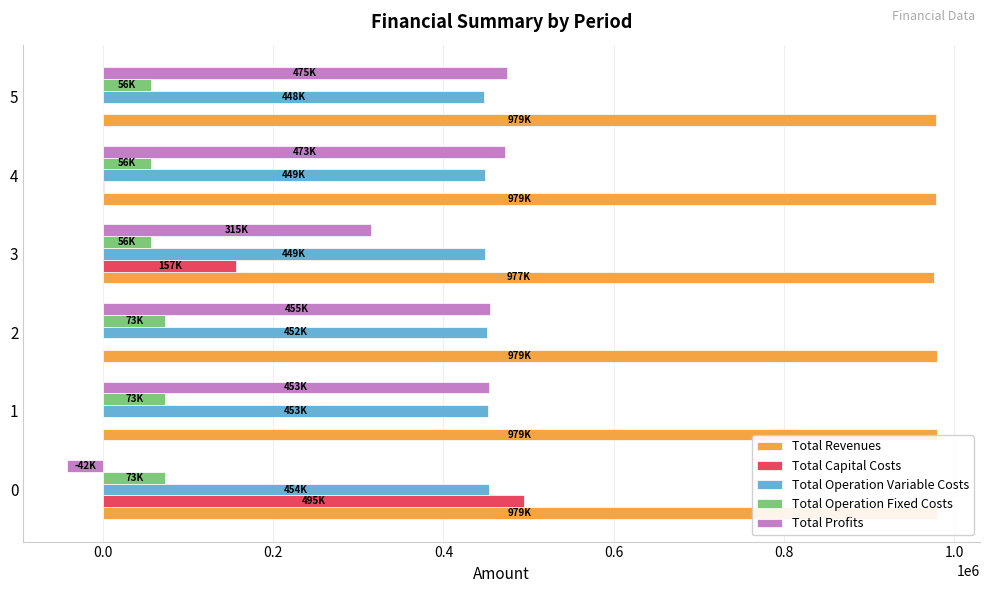

Is the value of Total Profits at 5 greater than the value of Total Operation Variable Costs at 4?

Yes